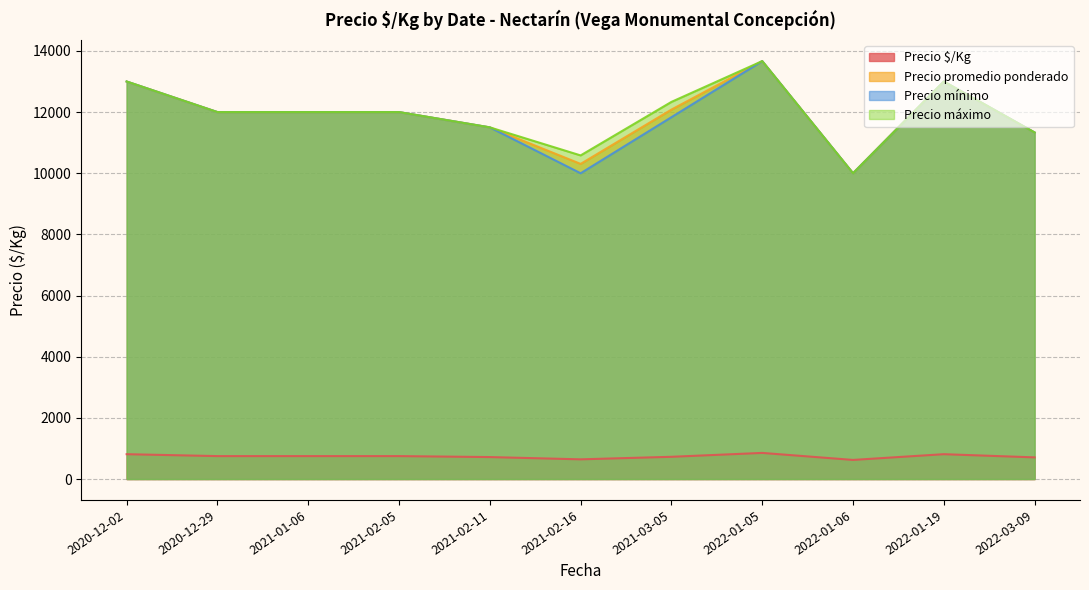

Does the chart have visible grid lines?

Yes